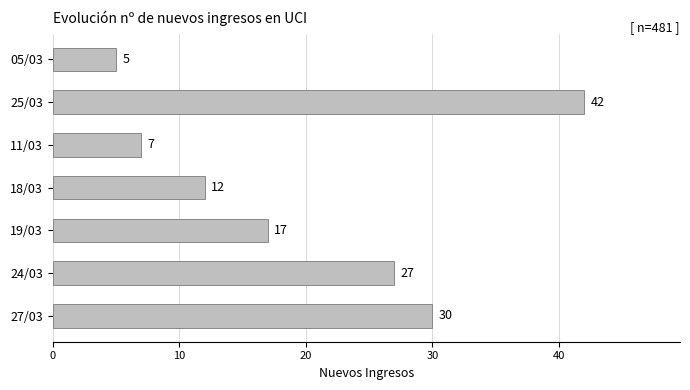

Between 18/03 and 19/03, which is larger?

19/03